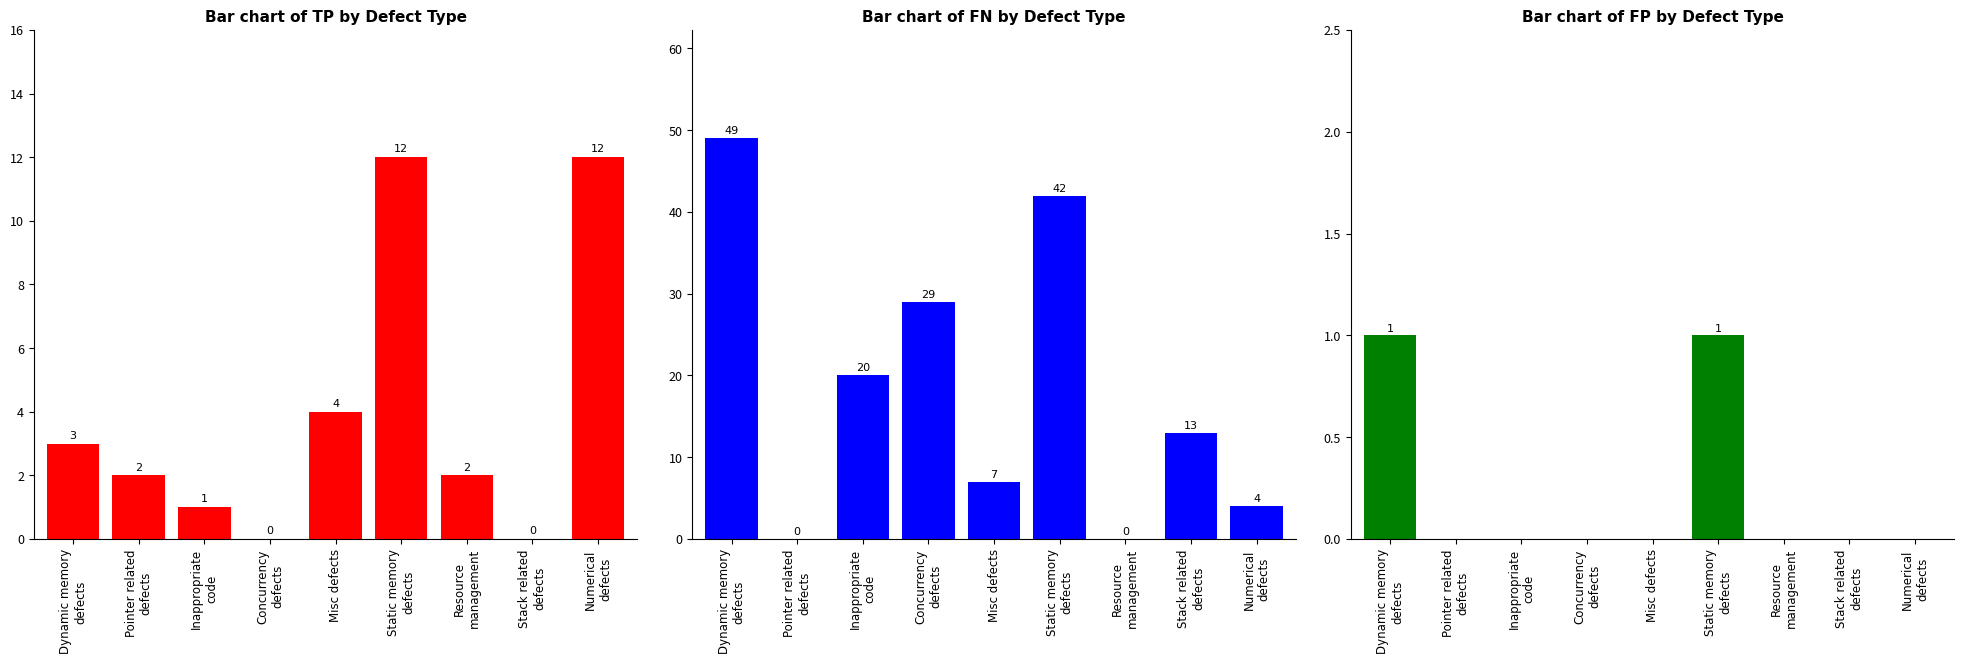

What are all the series names shown in the legend?

TP, FN, FP